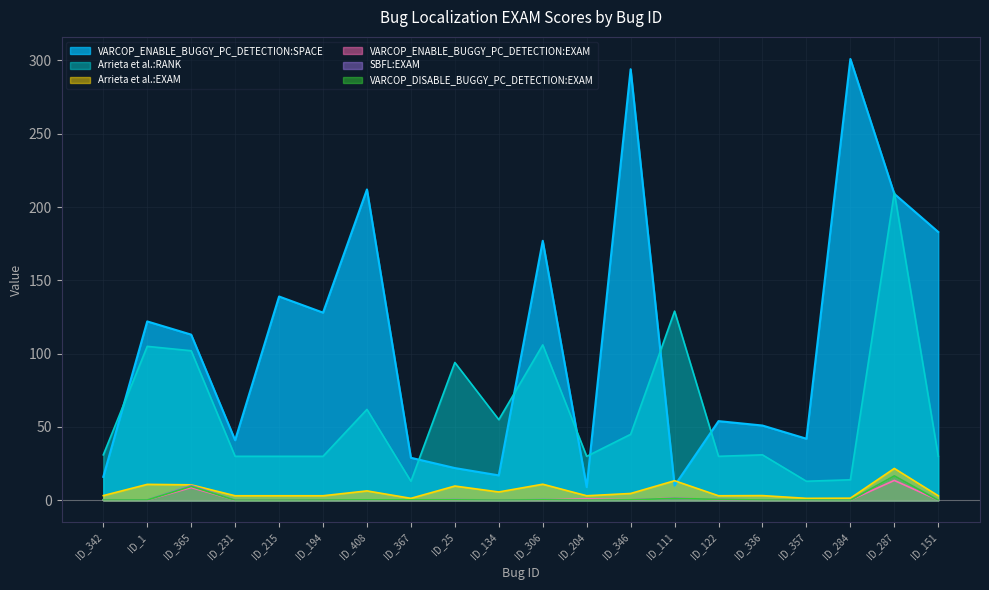

Rank the series at ID_151 from highest to lowest value.

VARCOP_ENABLE_BUGGY_PC_DETECTION:SPACE, Arrieta et al.:RANK, Arrieta et al.:EXAM, VARCOP_ENABLE_BUGGY_PC_DETECTION:EXAM, SBFL:EXAM, VARCOP_DISABLE_BUGGY_PC_DETECTION:EXAM